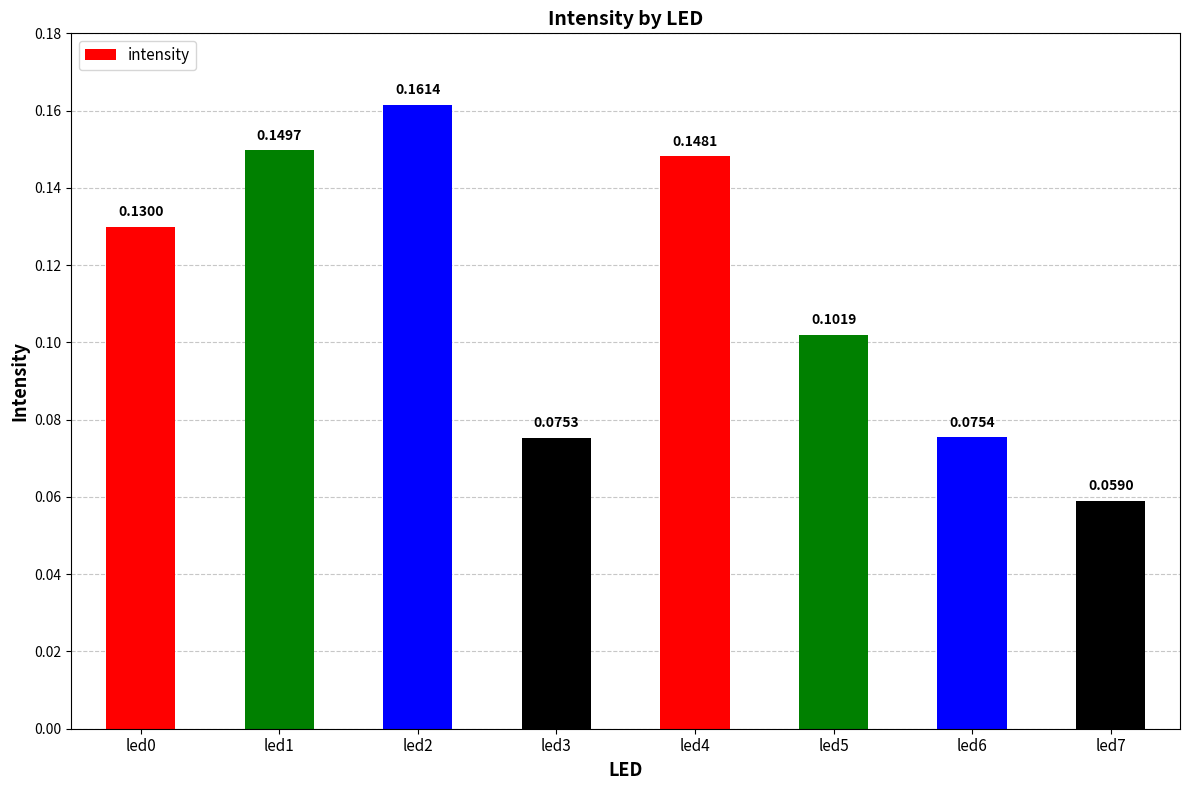

How many series are shown in this chart?

1